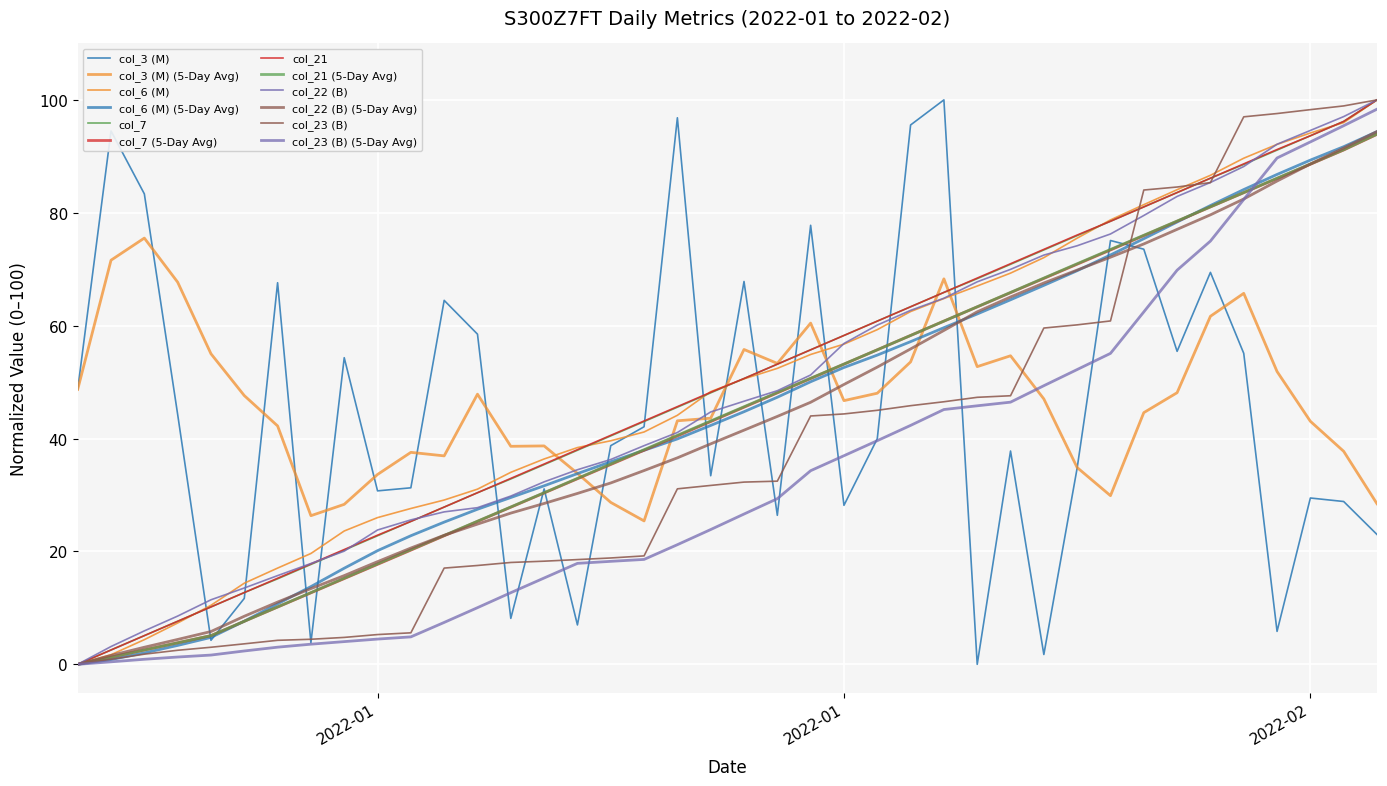

At which label is col_3 (M) closest to 50?

2022-01